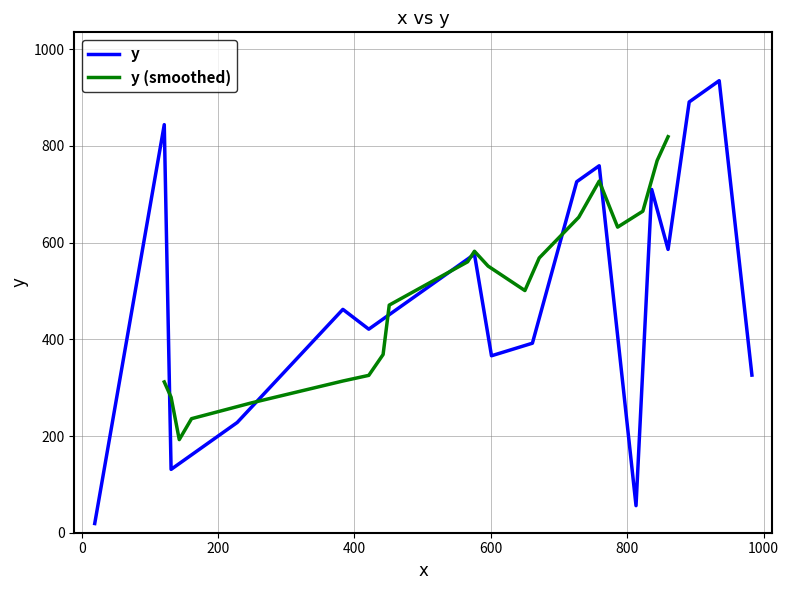

What is the highest value of the y series?

935